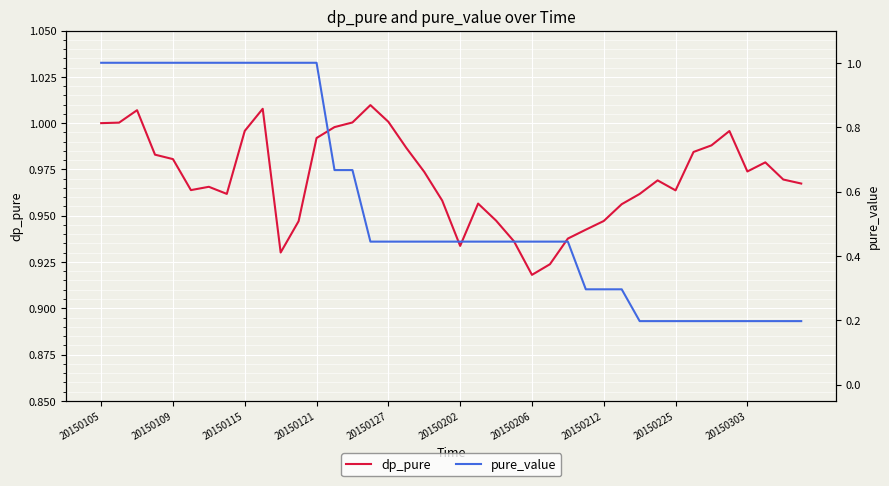

The value of dp_pure at 37 is 1.3. True or false?

False